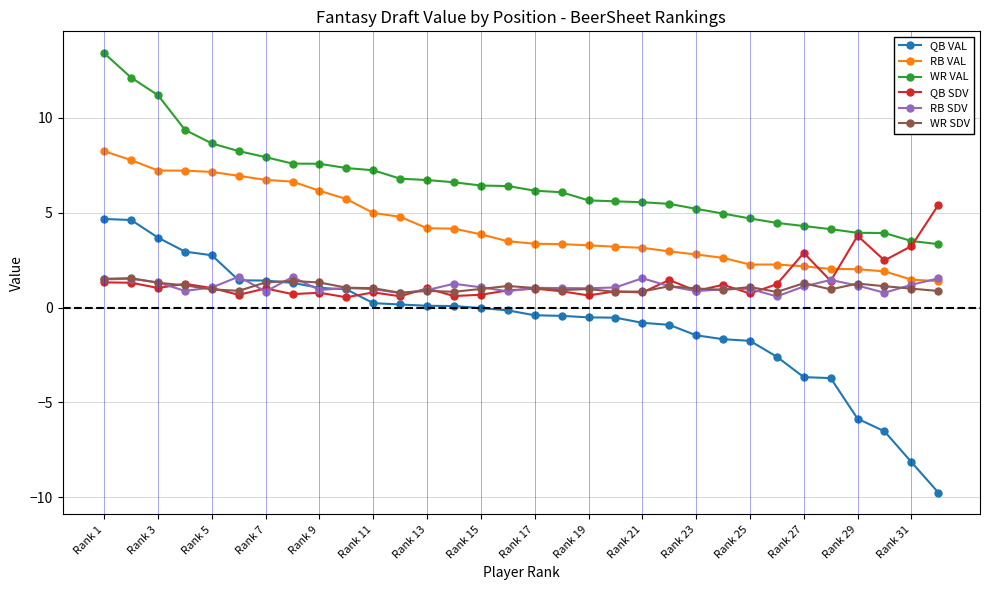

What is the smallest value displayed?

-9.7